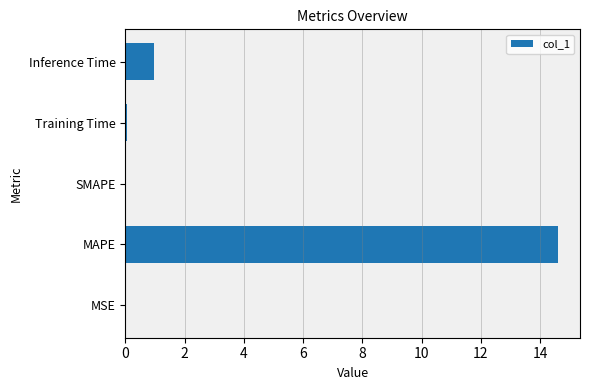

How many series are shown in this chart?

1